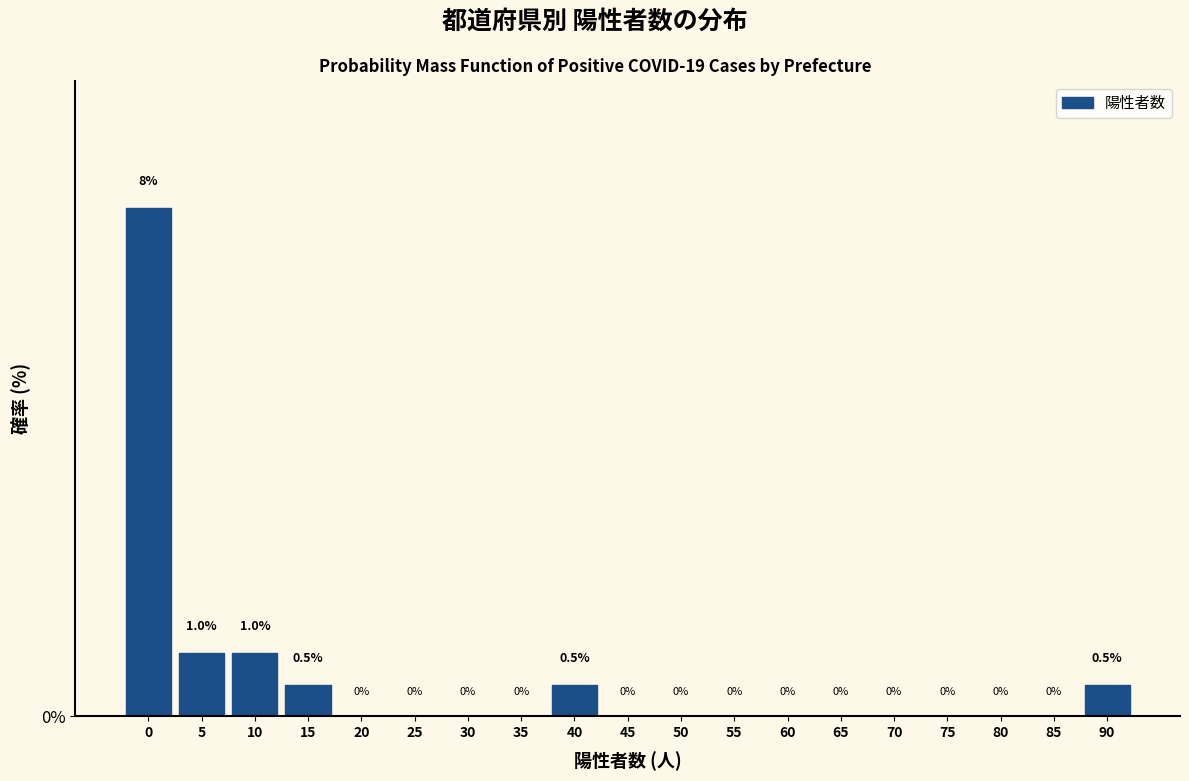

Reading left to right, extract all data points from this chart.

0=7.8	5=1.0	10=1.0	15=0.5	20=0.0	25=0.0	30=0.0	35=0.0	40=0.5	45=0.0	50=0.0	55=0.0	60=0.0	65=0.0	70=0.0	75=0.0	80=0.0	85=0.0	90=0.5